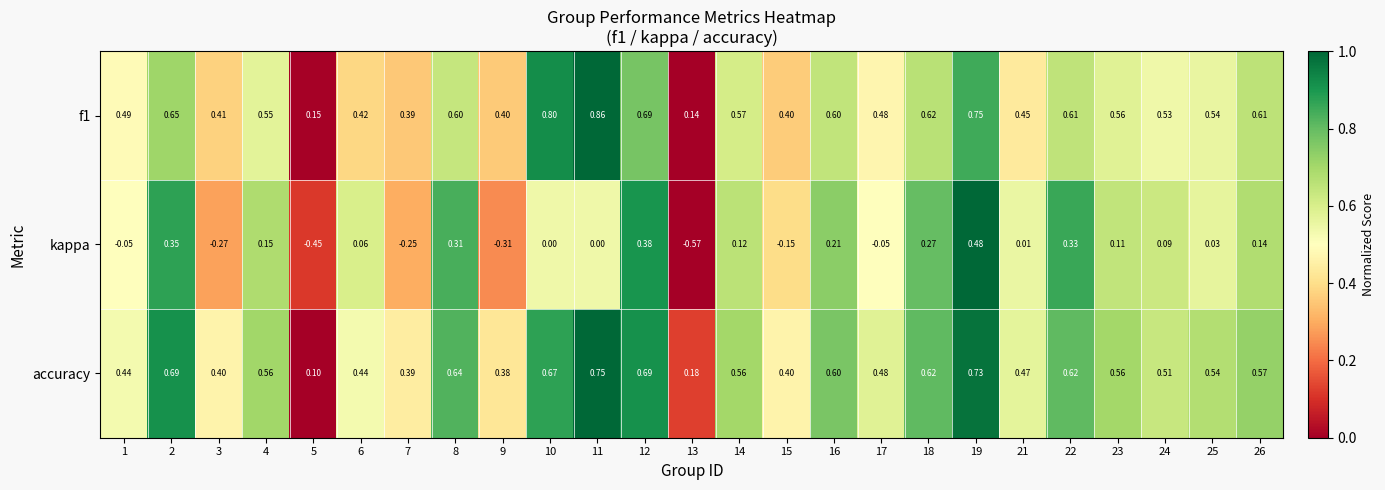

Which series has the largest total across all categories?

f1